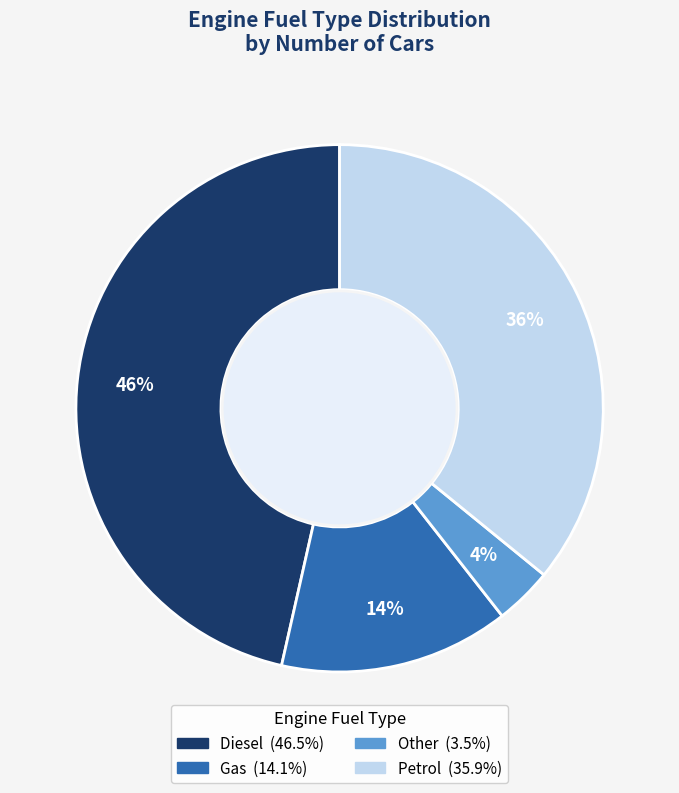

Count the number of slices in the pie.

4